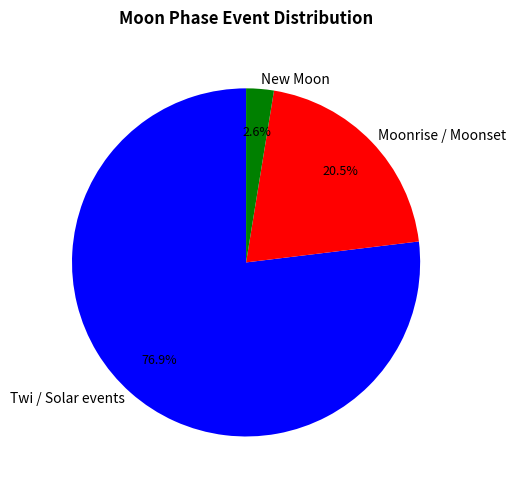

Does any single category account for the majority?

Yes